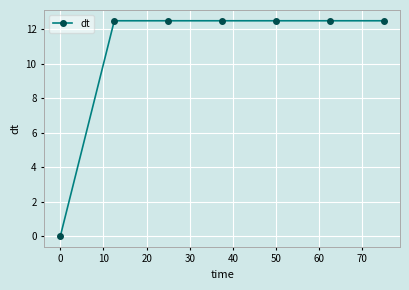

Reading right to left, extract all data points from this chart.

12.5	12.5	12.5	12.5	12.5	12.5	0.0